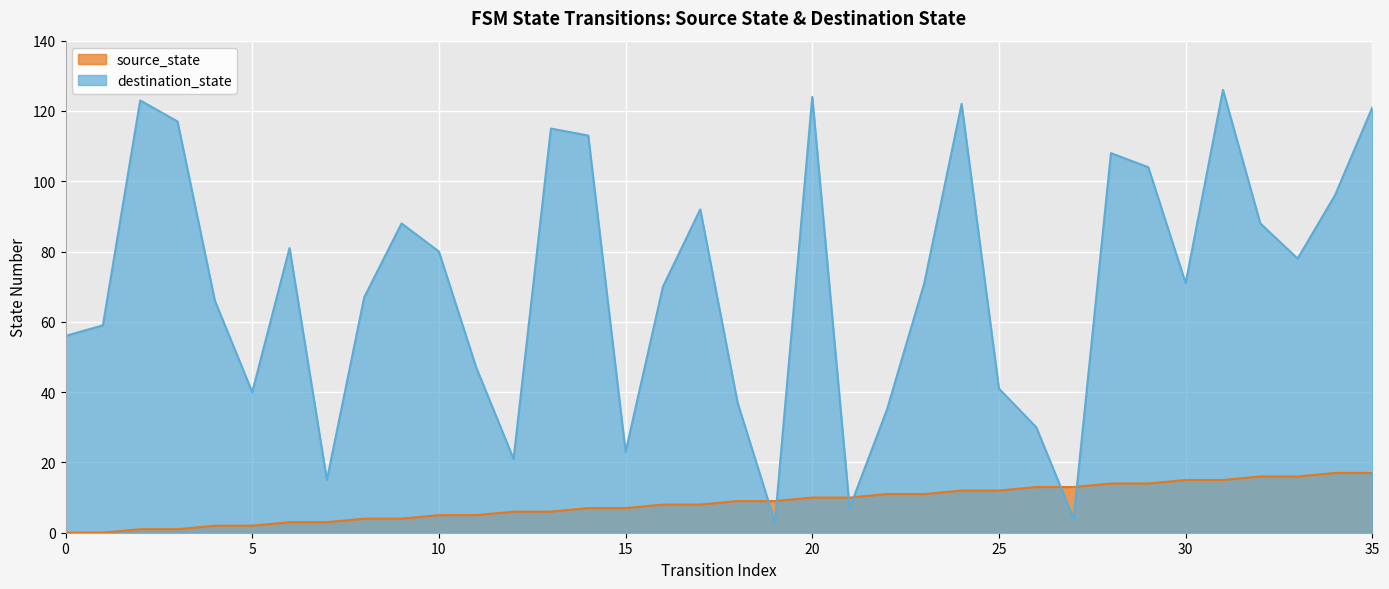

At which label does destination_state first exceed 71?

2